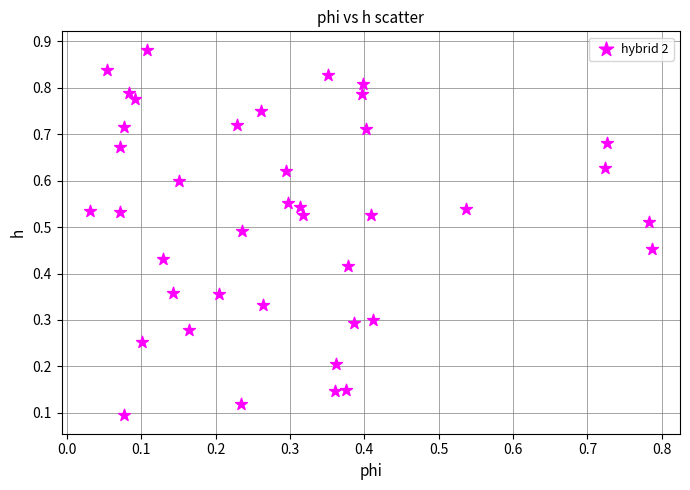

How many points are shown in the scatter plot?

40